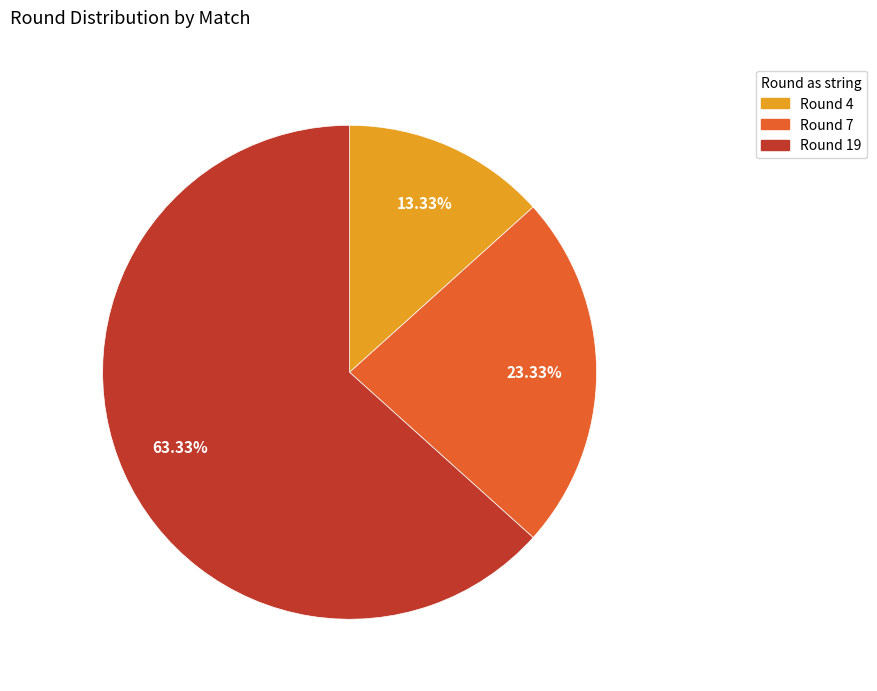

Which slice is the smallest?

Round 4